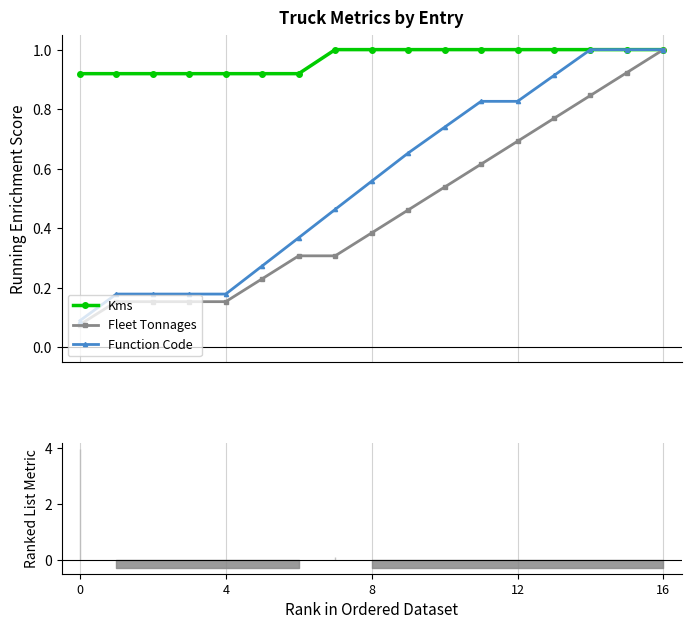

True or false: Function Code has more than 2 interior local peaks.

False